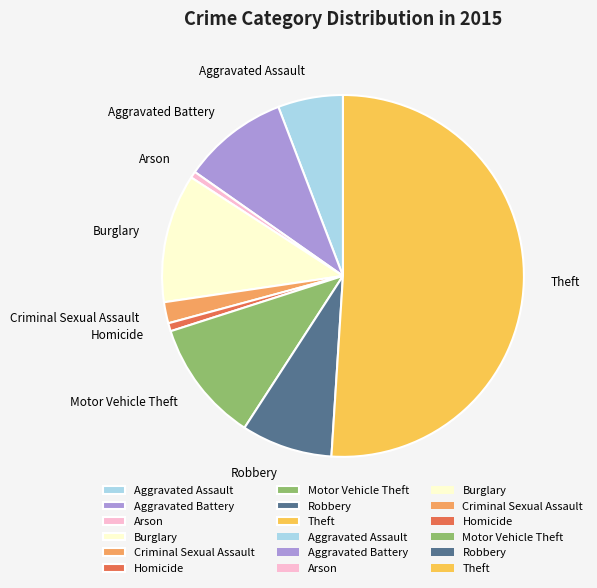

Is it true that Robbery is 8% of the pie?

True